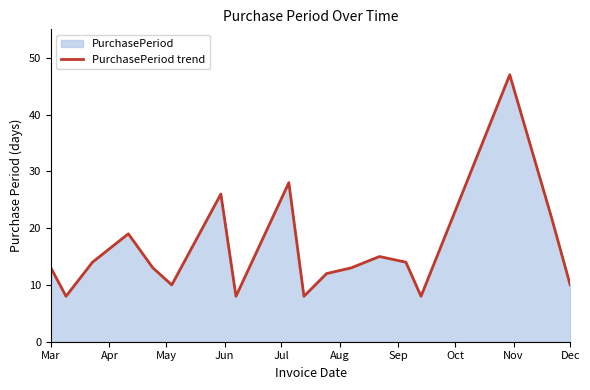

What position from the left is Mar?

1